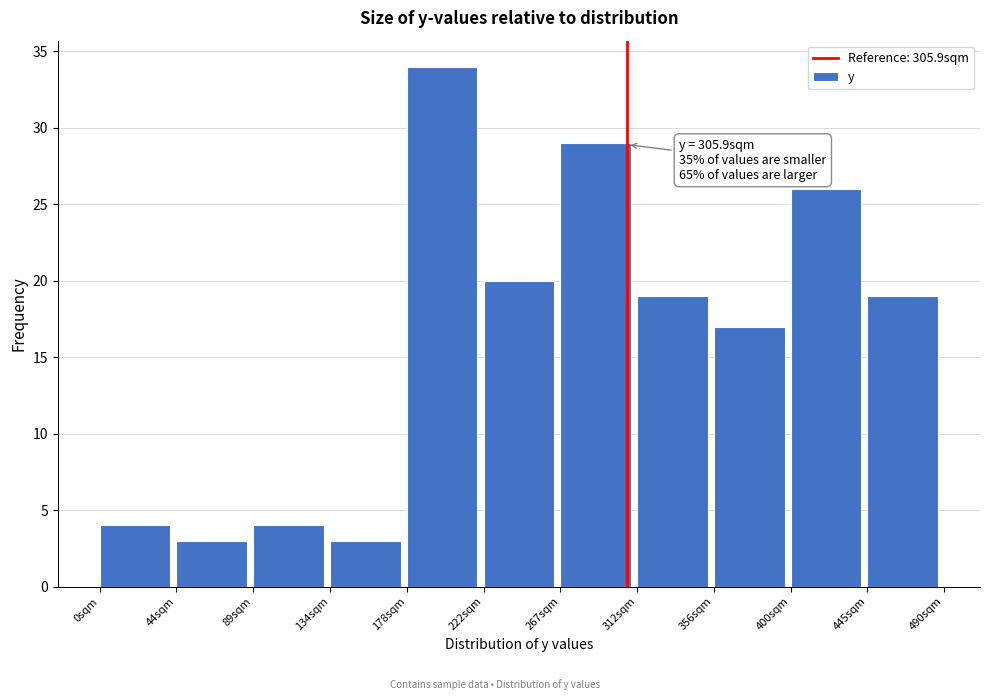

Over which range of the x-axis is the bar tallest?

178.0 to 222.5